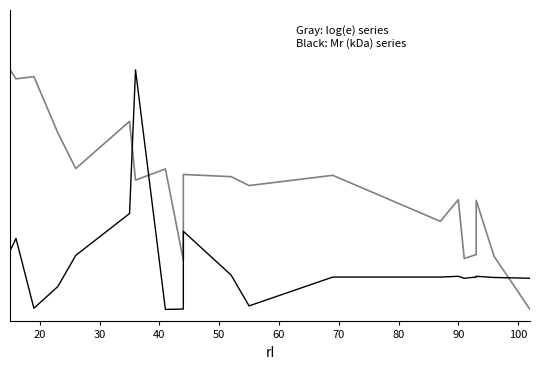

How many lines are shown in the chart?

2